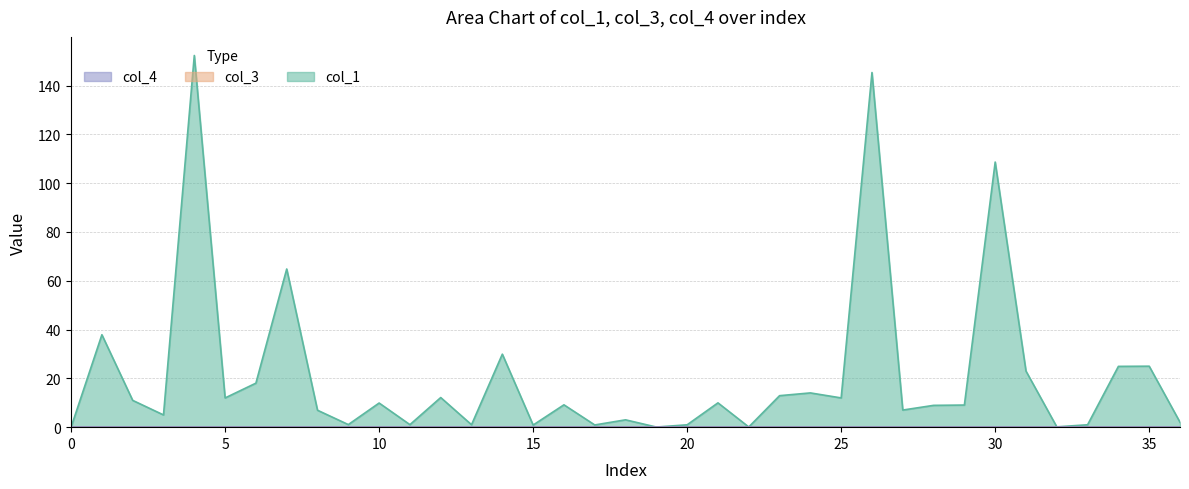

Reading left to right, list all the values displayed in this chart.

col_1: 0=0.0	1=37.9	2=11.0	3=5.0	4=152.3	5=12.0	6=18.0	7=64.8	8=6.9	9=1.1	10=9.9	11=1.0	12=12.1	13=1.0	14=29.9	15=0.9	16=9.2	17=0.9	18=3.0	19=0.0	20=1.0	21=10.0	22=0.1	23=12.9	24=14.0	25=12.0	26=145.3	27=7.0	28=8.9	29=9.1	30=108.6	31=23.0	32=0.1	33=1.0	34=24.9	35=25.0	36=2.0
col_3: 0=0.0	1=0.0	2=0.0	3=0.0	4=0.0	5=0.0	6=0.0	7=0.0	8=0.0	9=0.0	10=0.0	11=0.0	12=0.0	13=0.0	14=0.0	15=0.0	16=0.0	17=0.0	18=0.0	19=0.0	20=0.0	21=0.0	22=0.0	23=0.0	24=0.0	25=0.0	26=0.0	27=0.0	28=0.0	29=0.0	30=0.0	31=0.0	32=0.0	33=0.0	34=0.0	35=0.0	36=0.0
col_4: 0=0.0	1=0.0	2=0.0	3=0.0	4=0.0	5=0.0	6=0.0	7=0.0	8=0.0	9=0.0	10=0.0	11=0.0	12=0.0	13=0.0	14=0.0	15=0.0	16=0.0	17=0.0	18=0.0	19=0.0	20=0.0	21=0.0	22=0.0	23=0.0	24=0.0	25=0.0	26=0.0	27=0.0	28=0.0	29=0.0	30=0.0	31=0.0	32=0.0	33=0.0	34=0.0	35=0.0	36=0.0